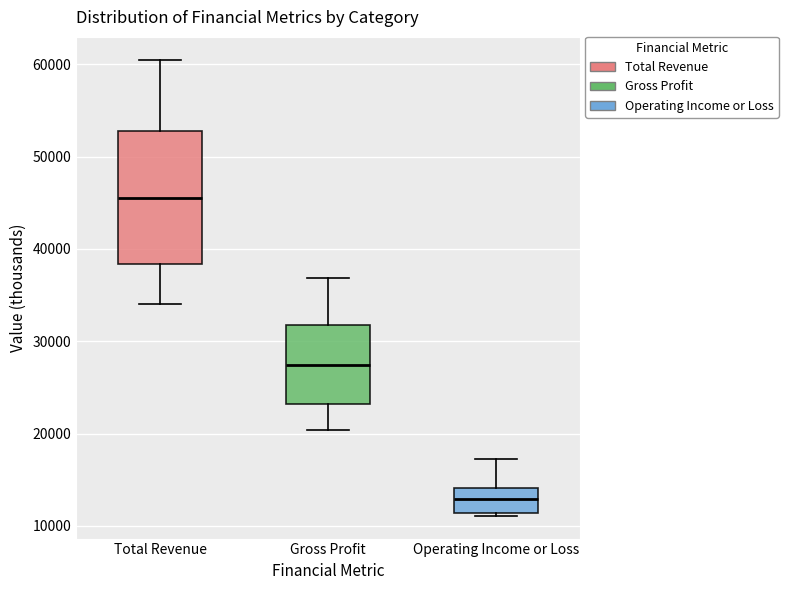

Reading left to right, read every box against the y-axis: the position of its median line, the range the box covers, and the ends of its whiskers. The values are not printed on the chart, so give them approximately, as read against the axis.

Total Revenue: median 46000, box 38000 to 53000, whiskers 34000 to 61000
Gross Profit: median 27000, box 23000 to 32000, whiskers 20000 to 37000
Operating Income or Loss: median 13000, box 11000 to 14000, whiskers 11000 to 17000